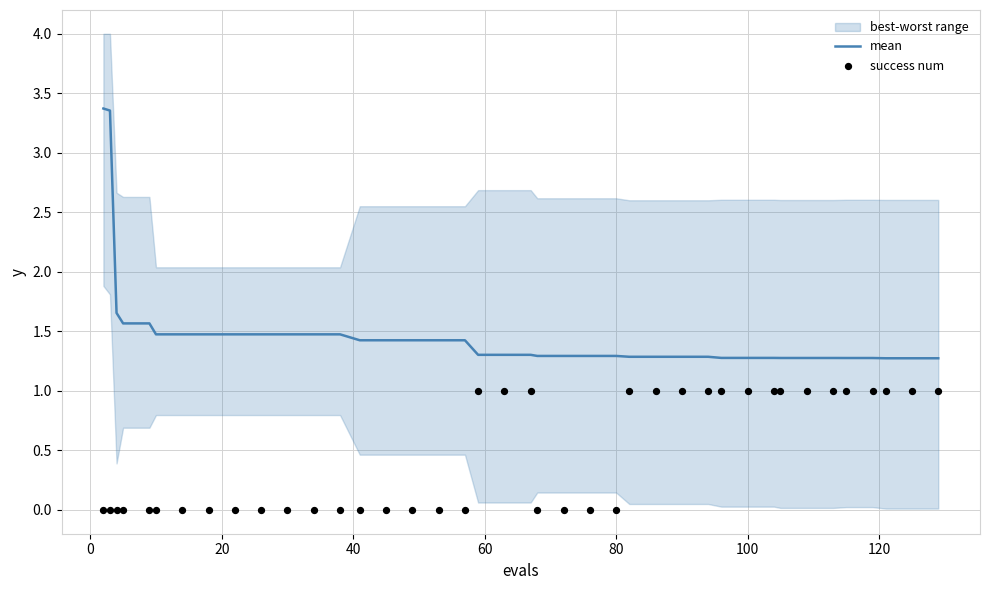

Which series reaches the minimum Y coordinate?

success num